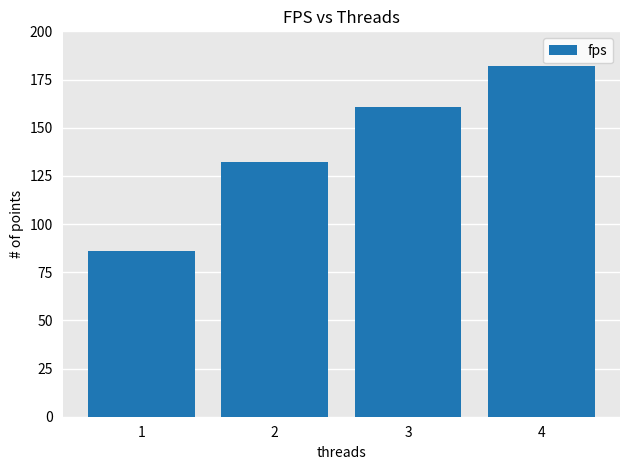

Reading right to left, extract all data points from this chart.

181.8	160.7	132.3	86.2